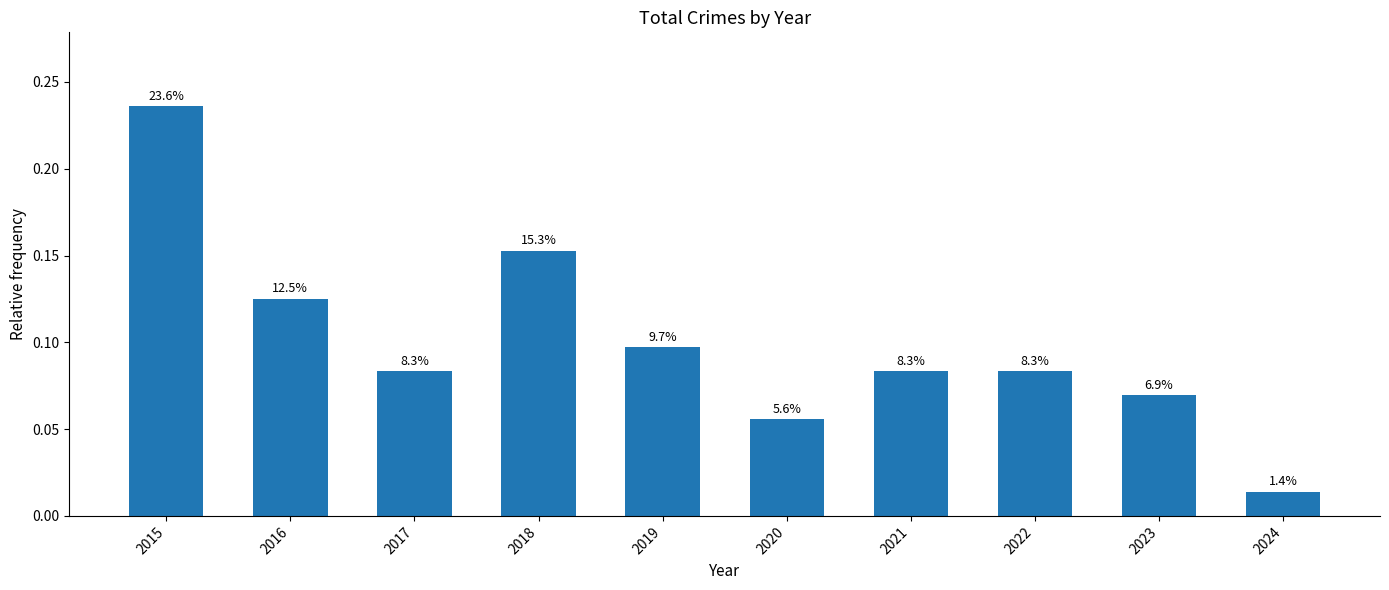

Does the chart contain any negative values?

No